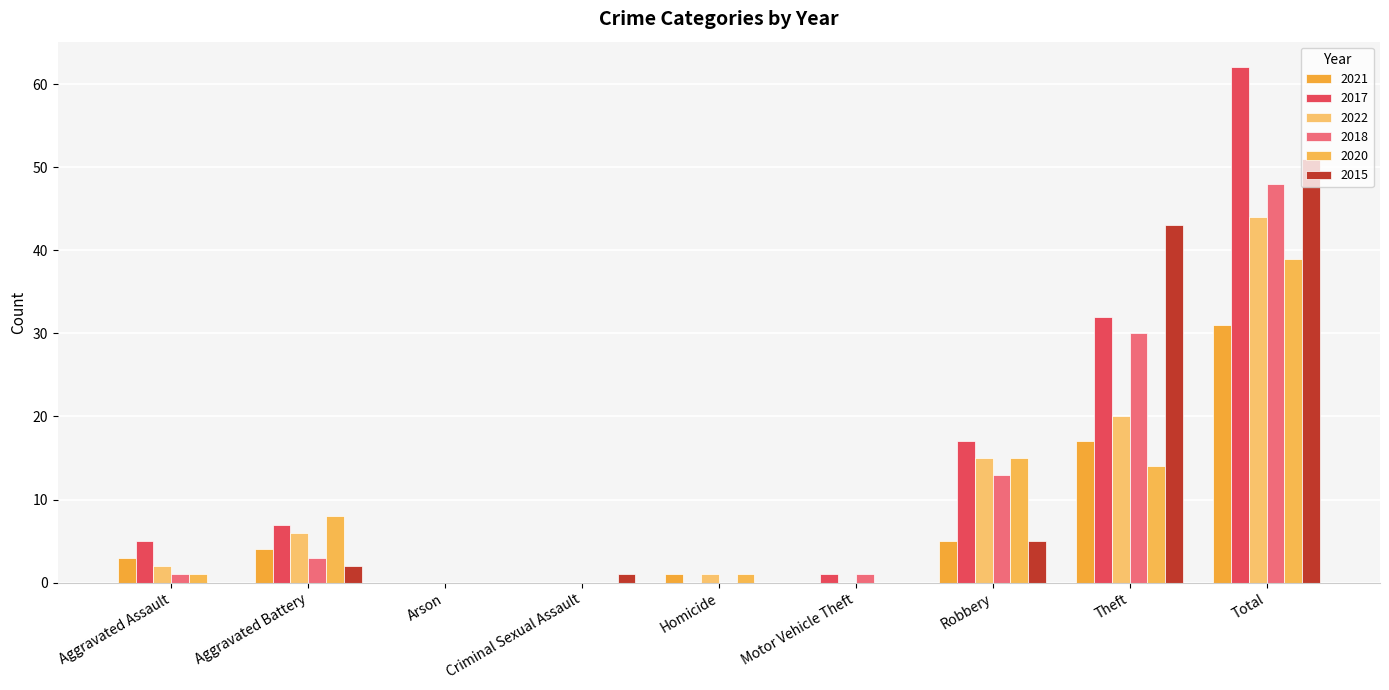

What position from the right is Motor Vehicle Theft?

4